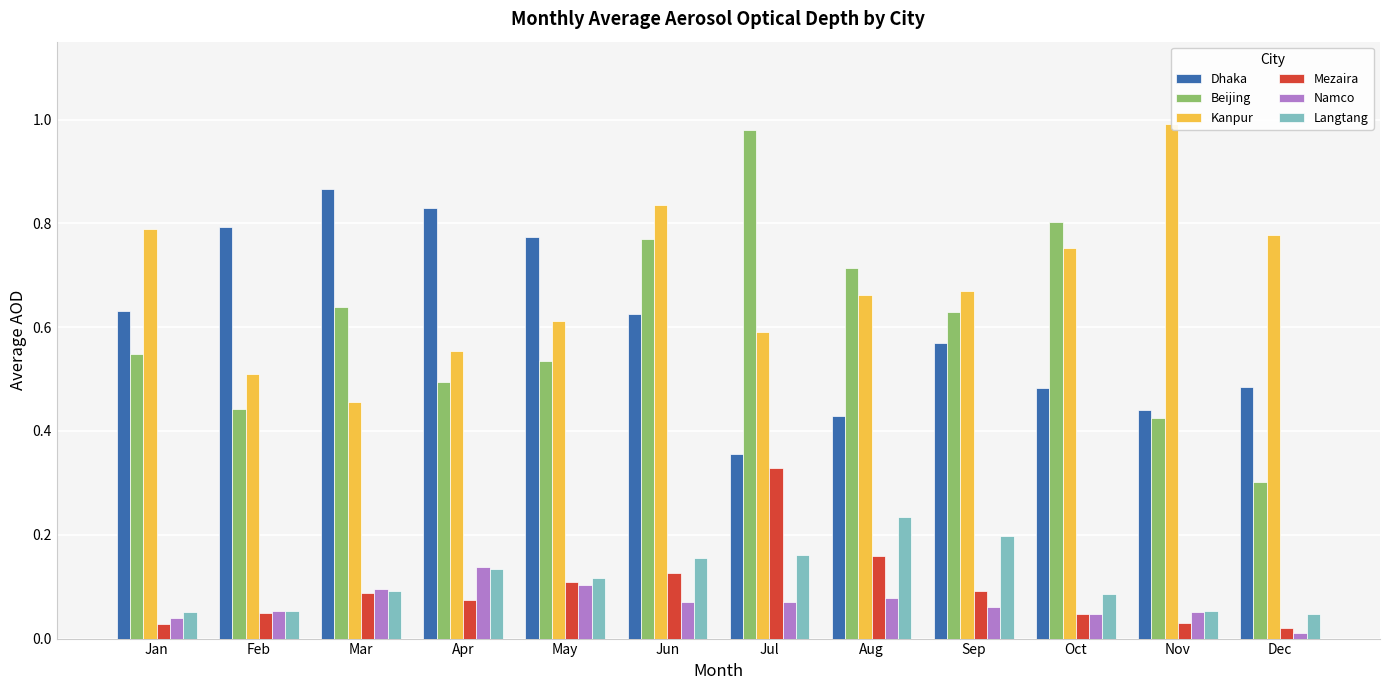

Reading right to left, extract all data points from this chart.

Dhaka: 0.5	0.4	0.5	0.6	0.4	0.4	0.6	0.8	0.8	0.9	0.8	0.6
Beijing: 0.3	0.4	0.8	0.6	0.7	1.0	0.8	0.5	0.5	0.6	0.4	0.5
Kanpur: 0.8	1.0	0.8	0.7	0.7	0.6	0.8	0.6	0.6	0.5	0.5	0.8
Mezaira: 0.0	0.0	0.0	0.1	0.2	0.3	0.1	0.1	0.1	0.1	0.0	0.0
Namco: 0.0	0.1	0.0	0.1	0.1	0.1	0.1	0.1	0.1	0.1	0.1	0.0
Langtang: 0.0	0.1	0.1	0.2	0.2	0.2	0.2	0.1	0.1	0.1	0.1	0.1